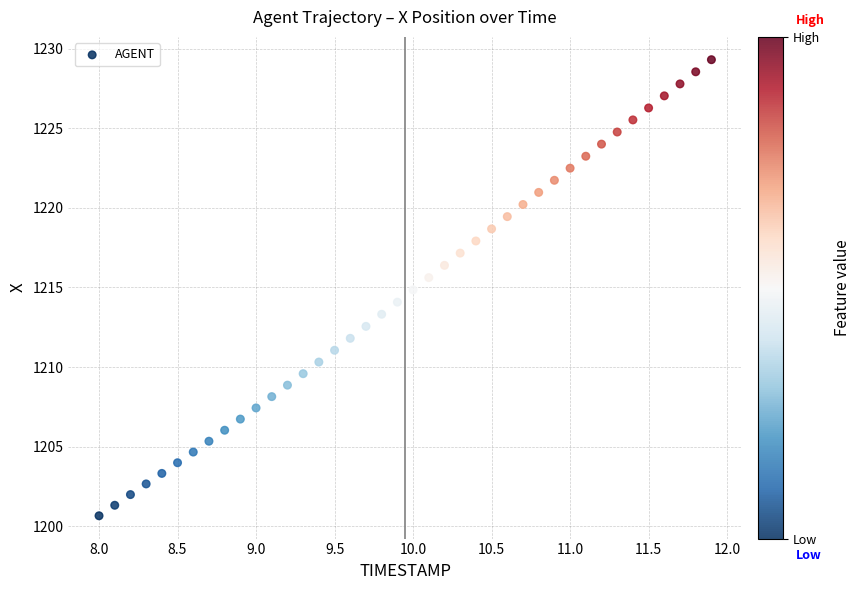

What is the range of X values (max minus min)?

3.9